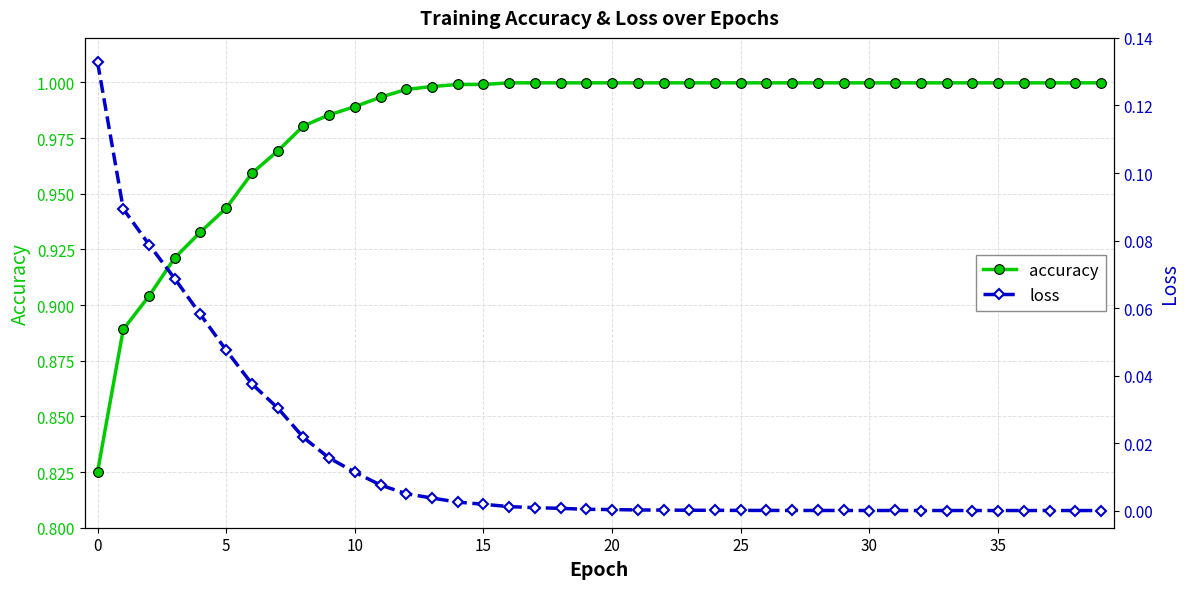

What is the minimum value for accuracy?

0.8